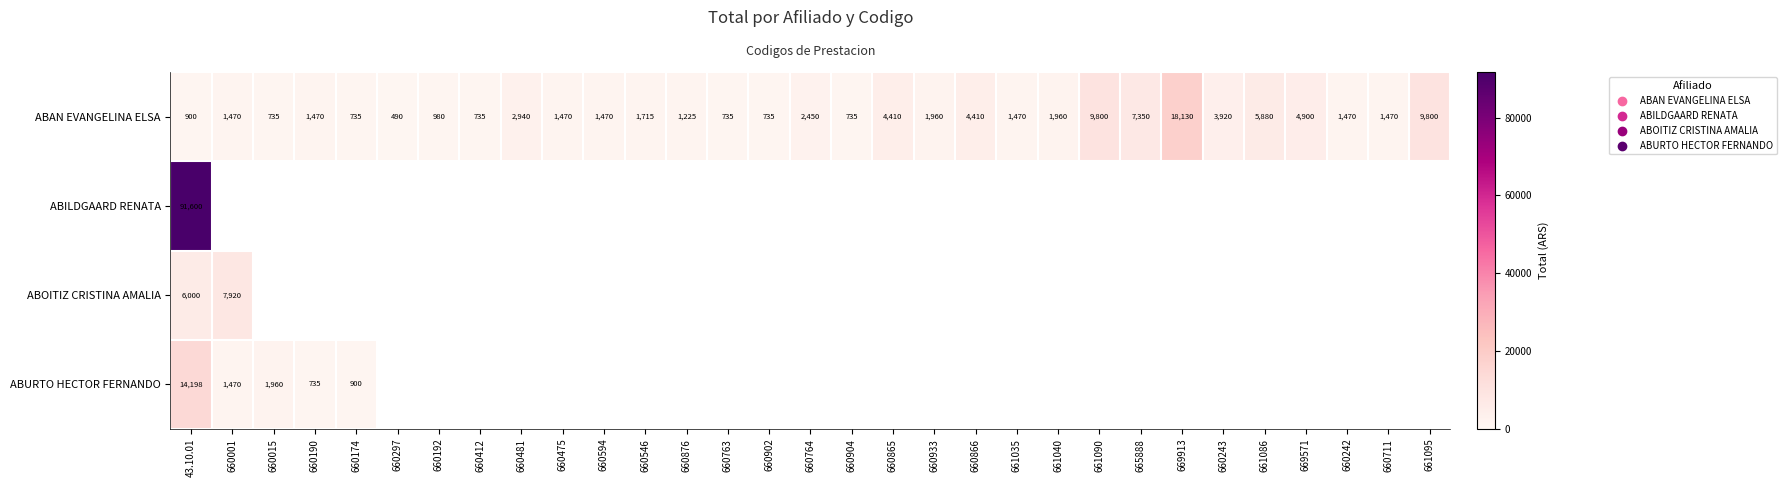

Is it true that row_0 equals 4410.0 at 660866?

True